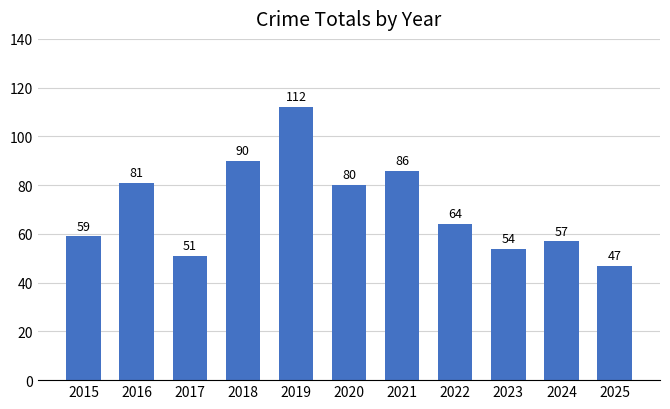

Which label corresponds to the largest value in the chart?

2019